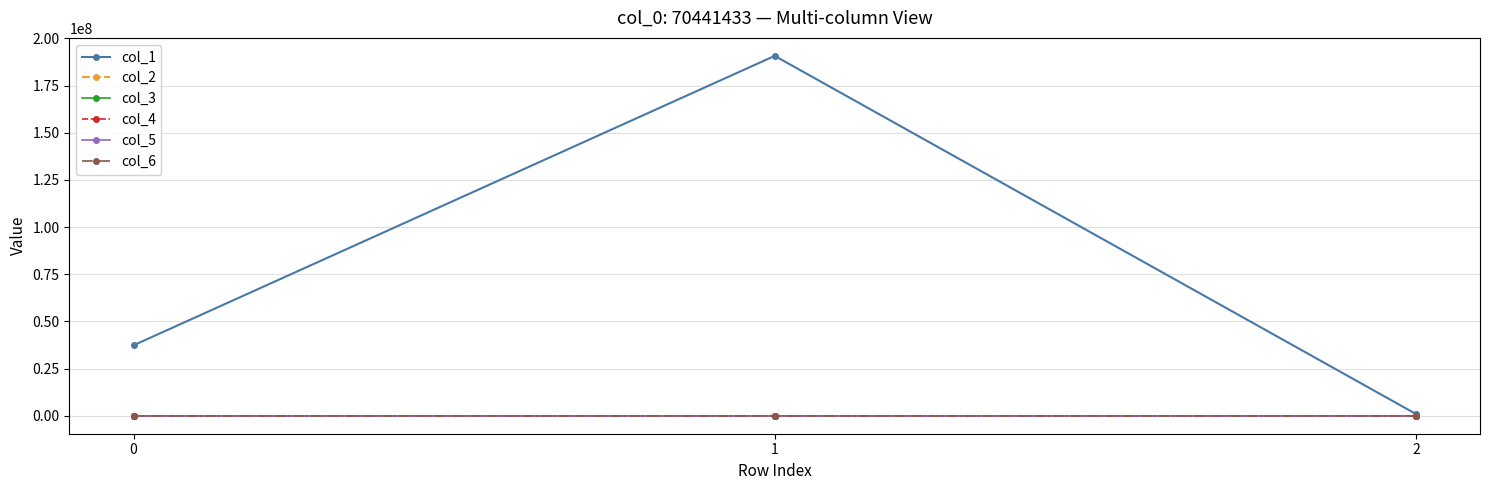

The col_2 series shows 2.5 at 2. True or false?

False